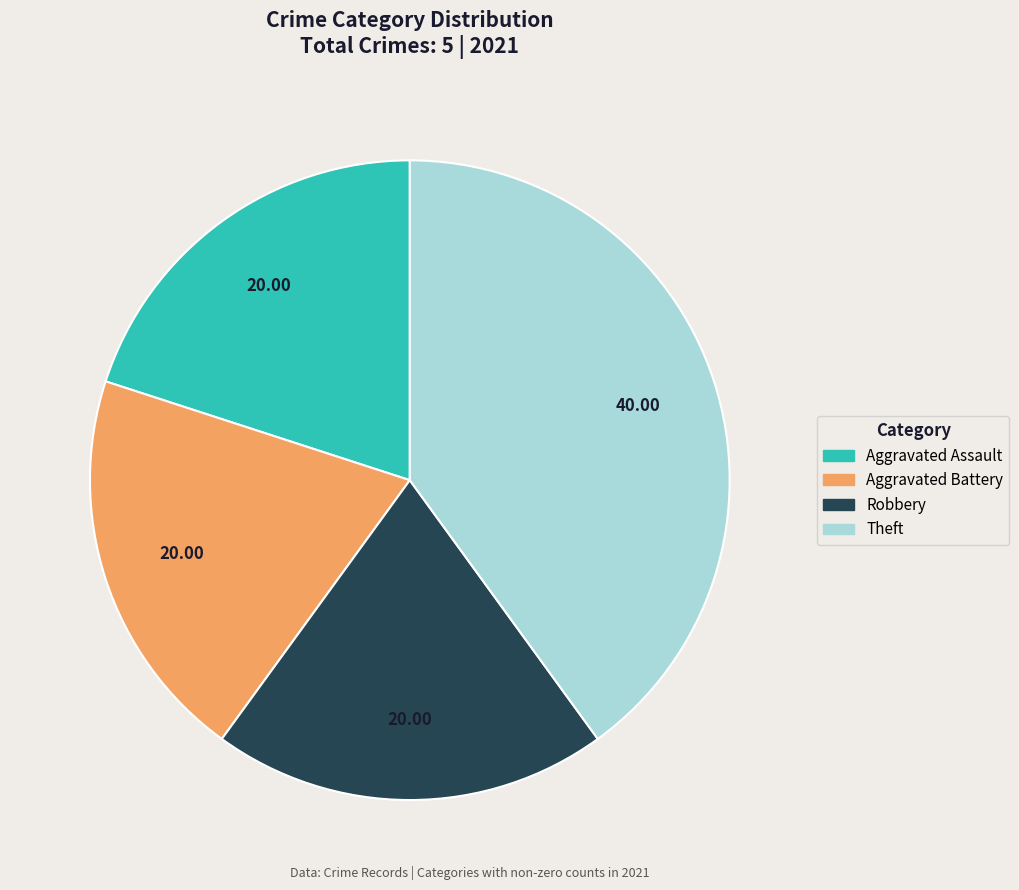

Count the number of slices in the pie.

4